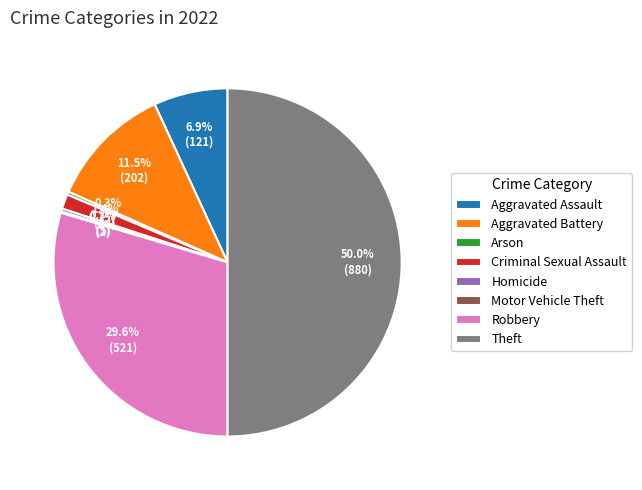

Which has a higher value, Aggravated Battery or Robbery?

Robbery